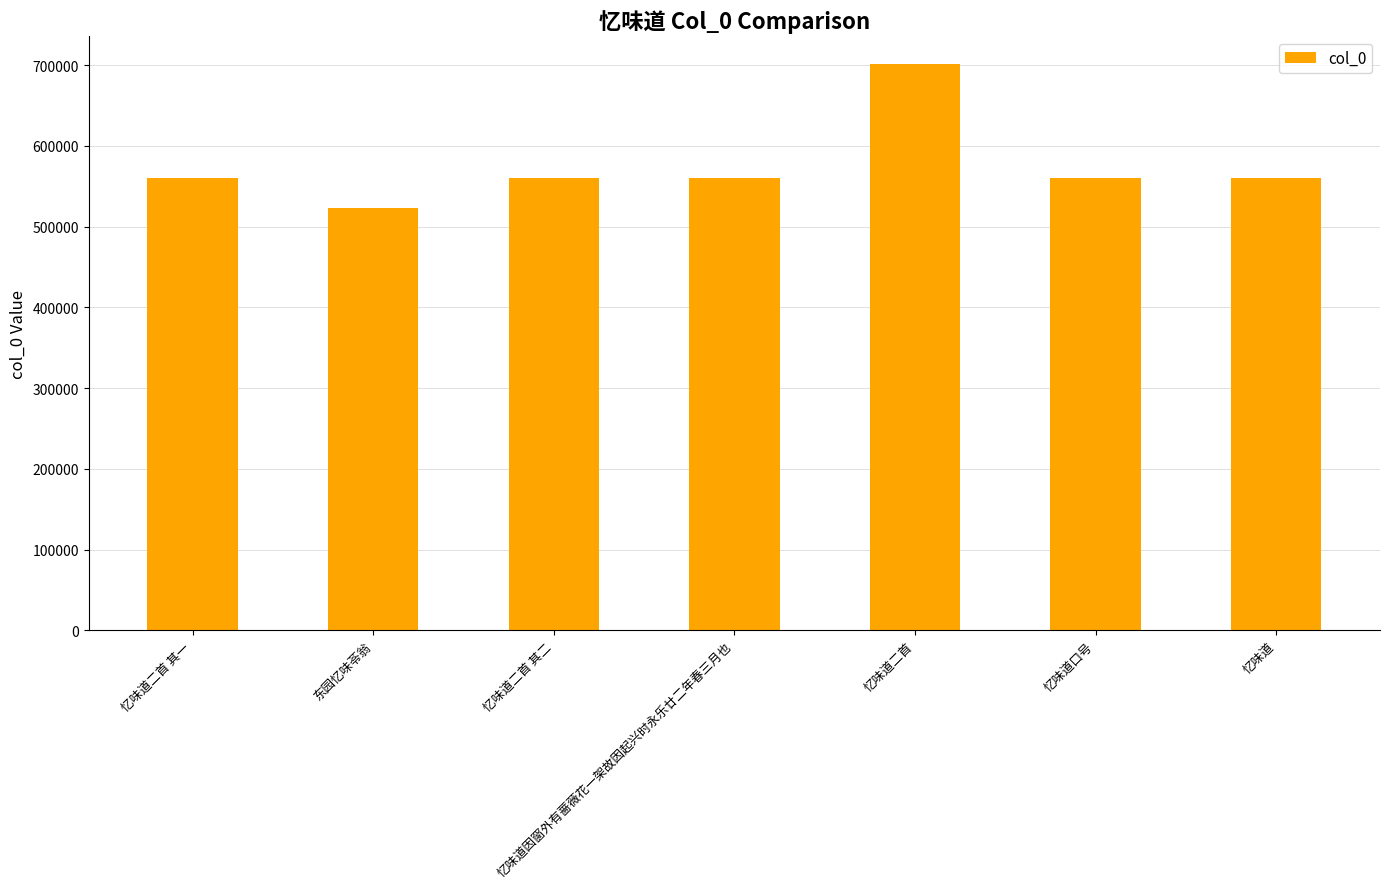

What is the difference between the maximum and second lowest values?

140639